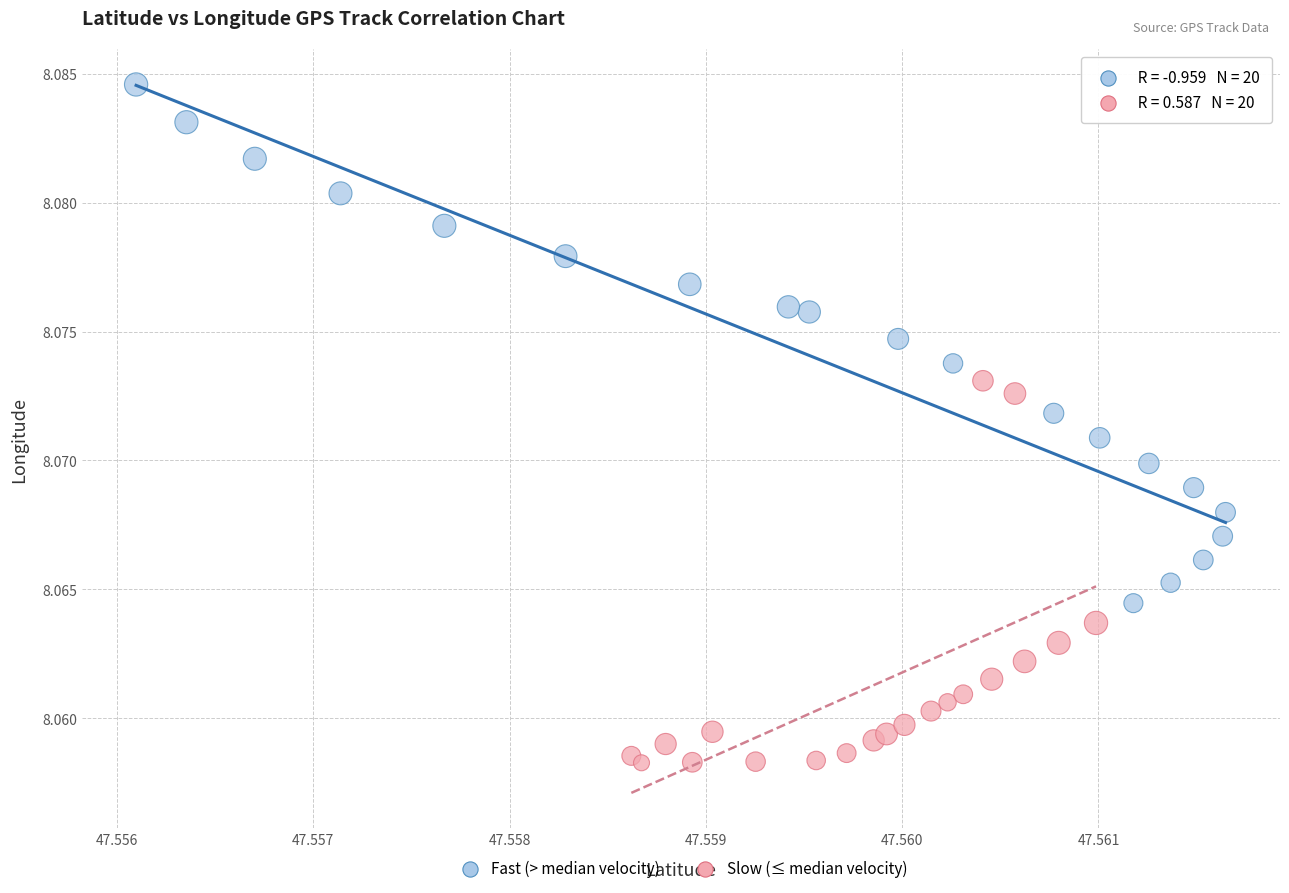

Which series contains the lowest Y value?

Slow (≤ median velocity)